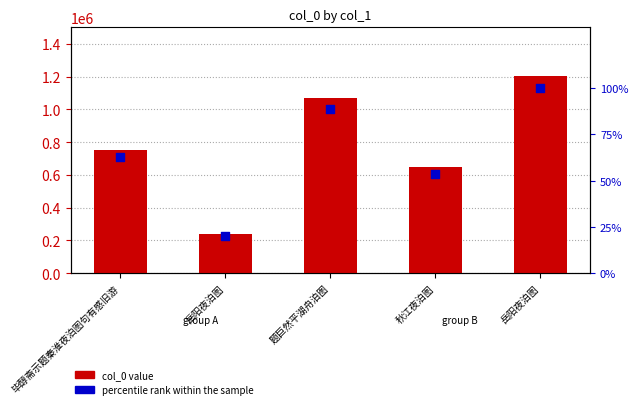

What is the total value across all series at 秋江夜泊图?

644534.7